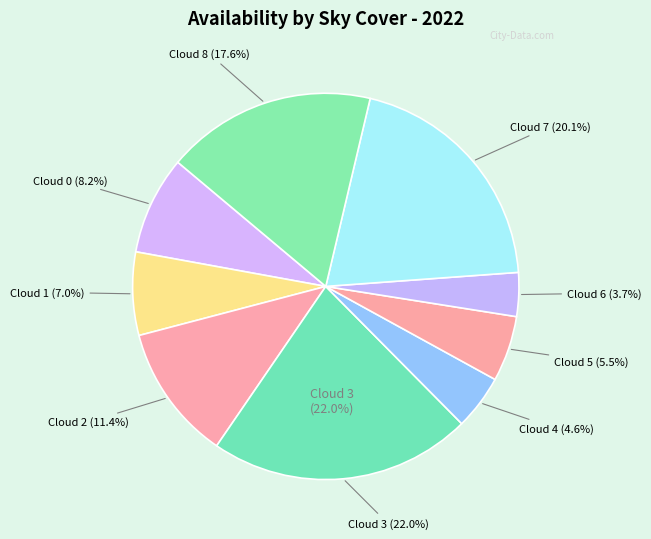

Count the number of slices in the pie.

9